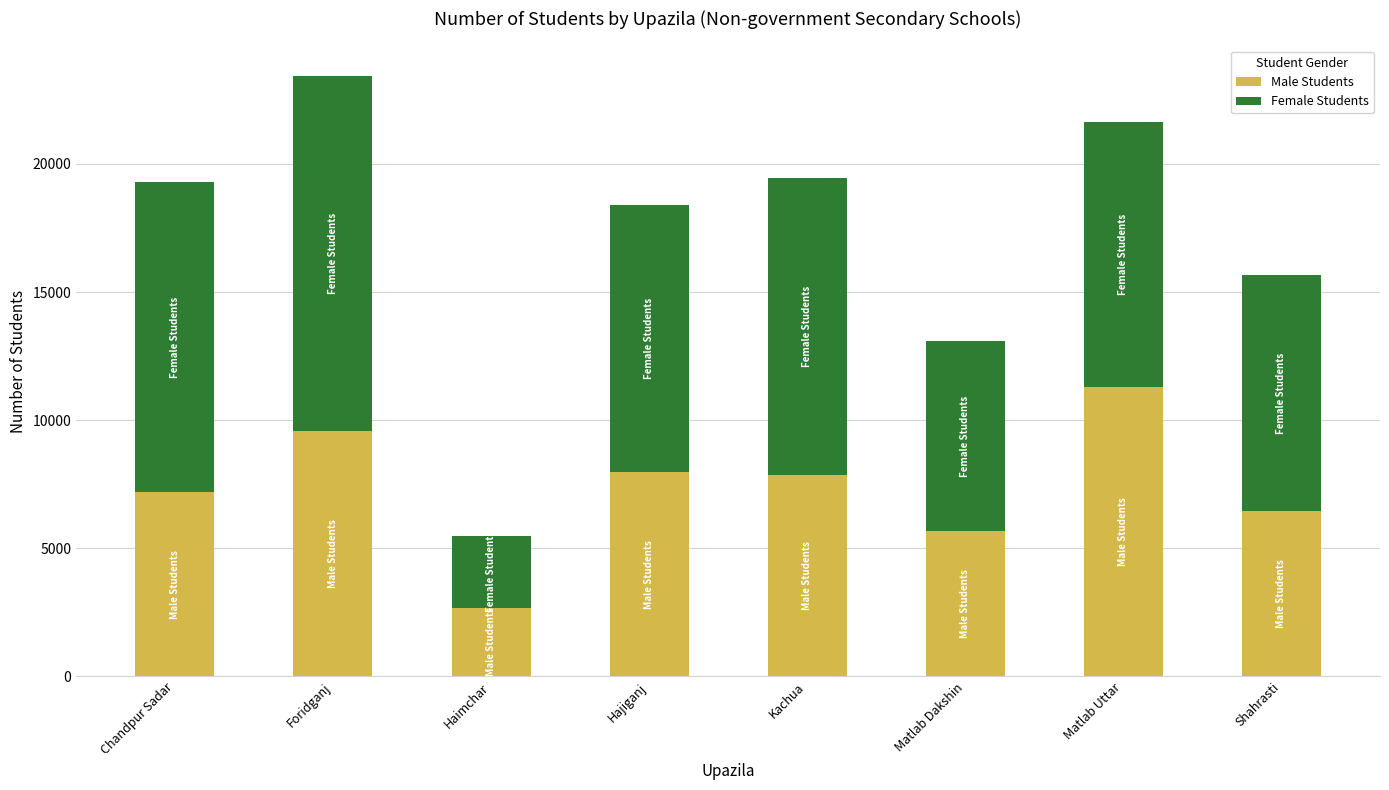

Reading left to right, list the values for the Male Students series.

Chandpur Sadar=7179	Foridganj=9588	Haimchar=2688	Hajiganj=7977	Kachua=7850	Matlab Dakshin=5656	Matlab Uttar=11280	Shahrasti=6449